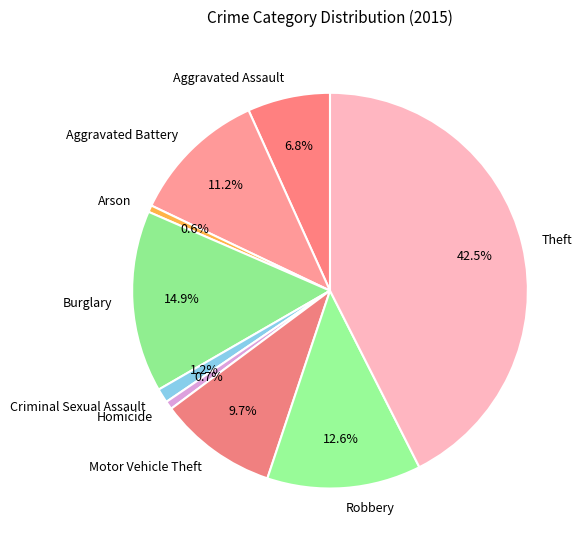

To the nearest percent, what portion does Criminal Sexual Assault represent?

1%